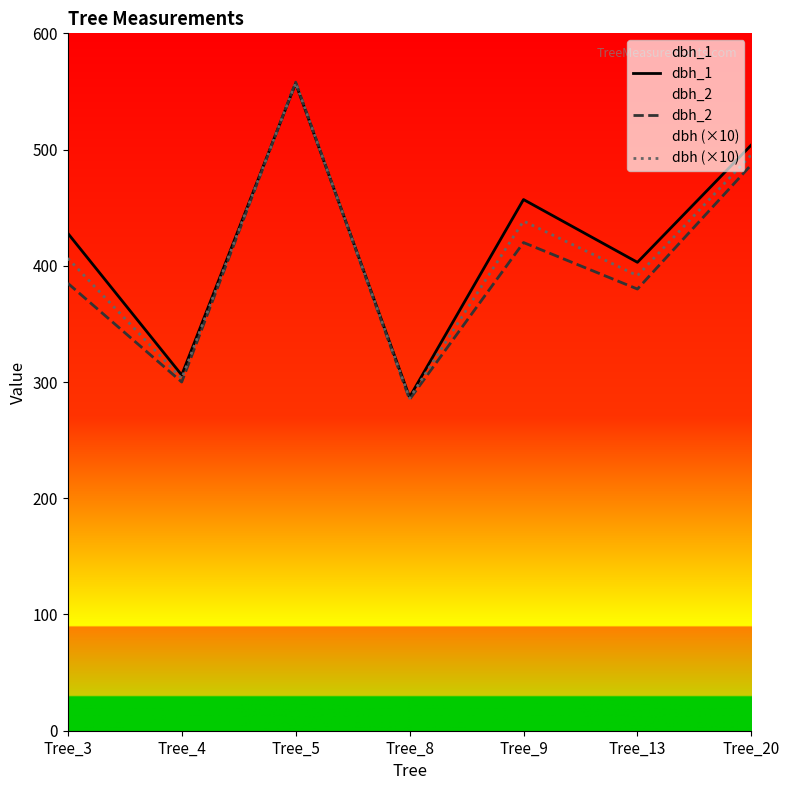

Reading left to right, list all the values displayed in this chart.

dbh_1: Tree_3=428.0	Tree_4=306.0	Tree_5=557.0	Tree_8=287.0	Tree_9=457.0	Tree_13=403.0	Tree_20=504.0
dbh_2: Tree_3=385.0	Tree_4=300.0	Tree_5=558.0	Tree_8=285.0	Tree_9=420.0	Tree_13=380.0	Tree_20=487.0
dbh (×10): Tree_3=406.5	Tree_4=303.0	Tree_5=557.5	Tree_8=286.0	Tree_9=438.5	Tree_13=391.5	Tree_20=495.5